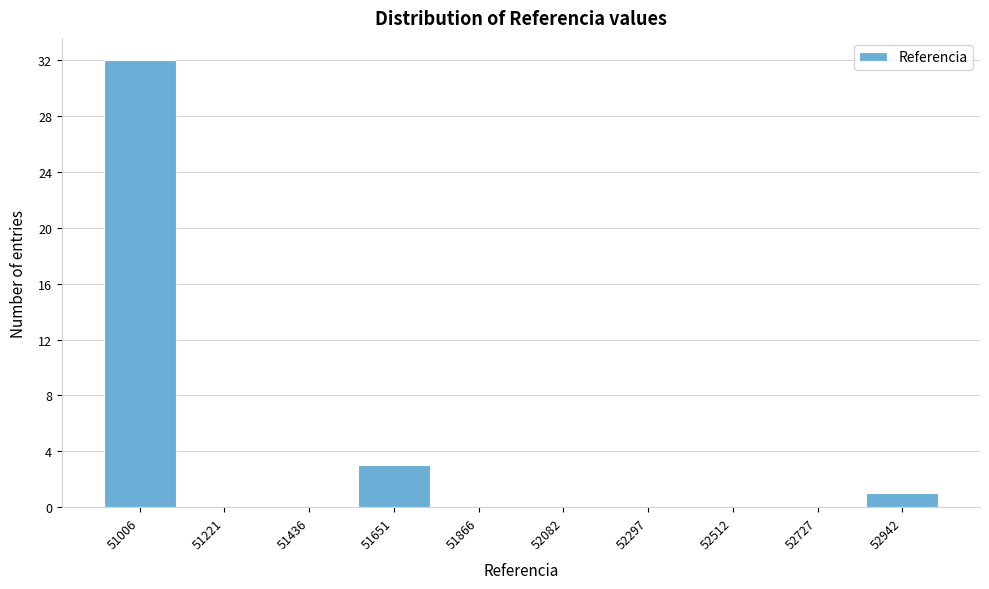

Reading right to left, extract all data points from this chart.

52942=1	52727=0	52512=0	52297=0	52082=0	51866=0	51651=3	51436=0	51221=0	51006=32